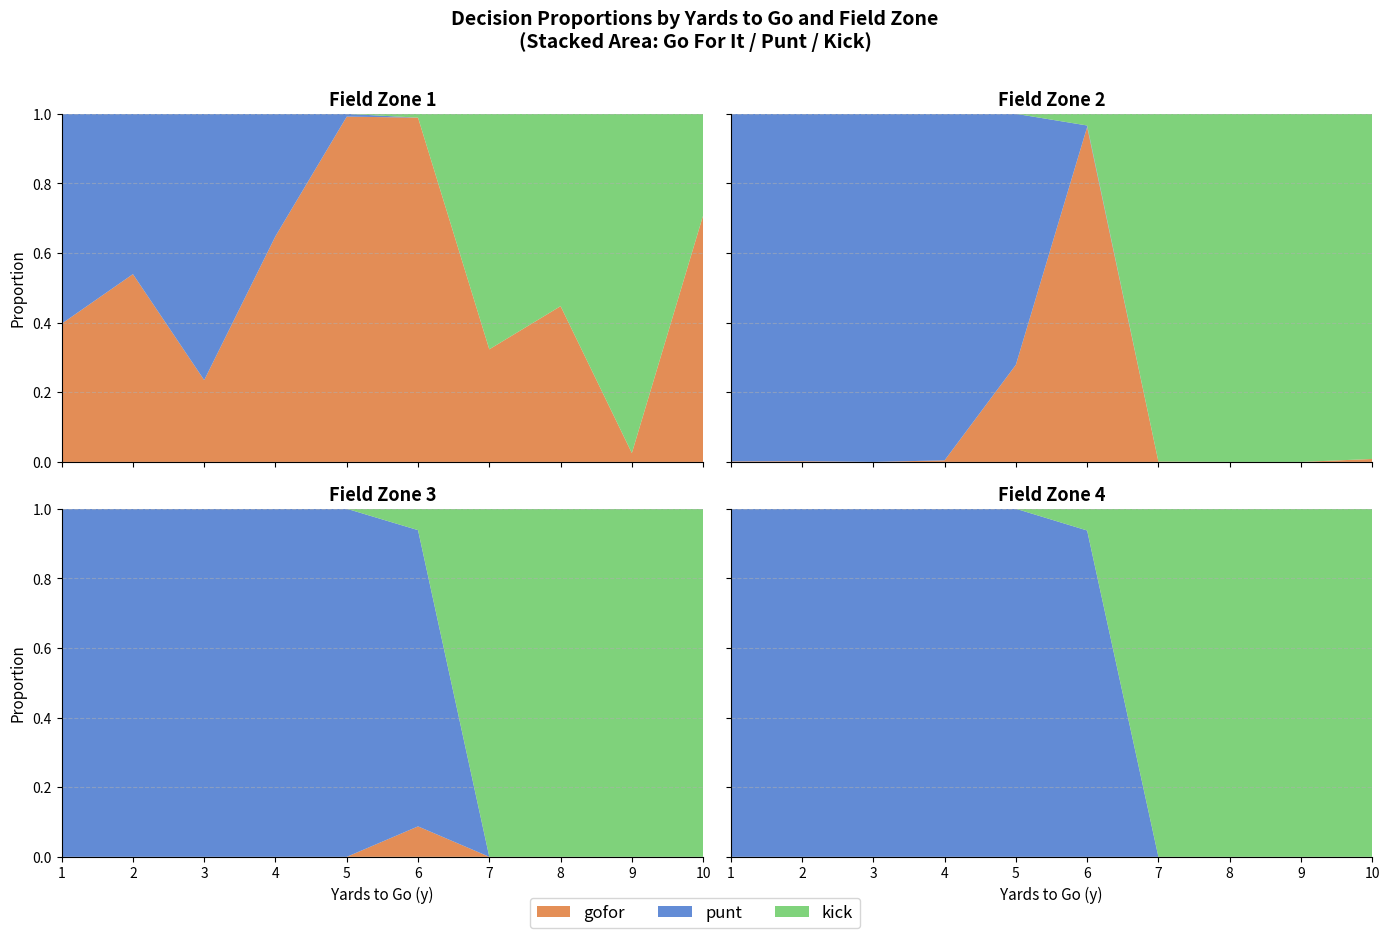

Reading left to right, extract all data points from this chart.

gofor: 0=0.4	1=0.0	2=0.0	3=0.0	4=0.5	5=0.0	6=0.0	7=0.0	8=0.2	9=0.0	10=0.0	11=0.0	12=0.6	13=0.0	14=0.0	15=0.0	16=1.0	17=0.3	18=0.0	19=0.0	20=1.0	21=1.0	22=0.1	23=0.0	24=0.3	25=0.0	26=0.0	27=0.0	28=0.4	29=0.0	30=0.0	31=0.0	32=0.0	33=0.0	34=0.0	35=0.0	36=0.7	37=0.0	38=0.0	39=0.0
punt: 0=0.6	1=1.0	2=1.0	3=1.0	4=0.5	5=1.0	6=1.0	7=1.0	8=0.8	9=1.0	10=1.0	11=1.0	12=0.4	13=1.0	14=1.0	15=1.0	16=0.0	17=0.7	18=1.0	19=1.0	20=0.0	21=0.0	22=0.9	23=0.9	24=0.0	25=0.0	26=0.0	27=0.0	28=0.0	29=0.0	30=0.0	31=0.0	32=0.0	33=0.0	34=0.0	35=0.0	36=0.0	37=0.0	38=0.0	39=0.0
kick: 0=0.0	1=0.0	2=0.0	3=0.0	4=0.0	5=0.0	6=0.0	7=0.0	8=0.0	9=0.0	10=0.0	11=0.0	12=0.0	13=0.0	14=0.0	15=0.0	16=0.0	17=0.0	18=0.0	19=0.0	20=0.0	21=0.0	22=0.1	23=0.1	24=0.7	25=1.0	26=1.0	27=1.0	28=0.6	29=1.0	30=1.0	31=1.0	32=1.0	33=1.0	34=1.0	35=1.0	36=0.3	37=1.0	38=1.0	39=1.0